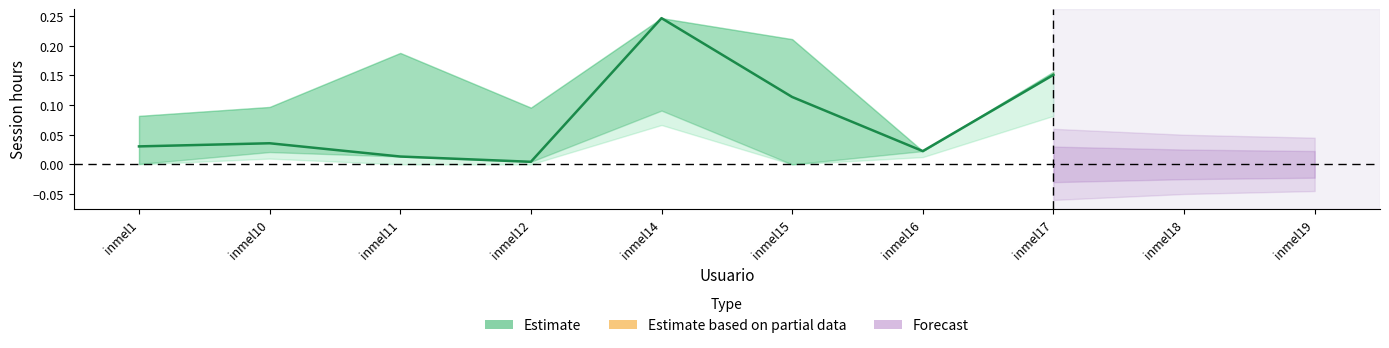

What is the maximum value shown in the chart?

0.2